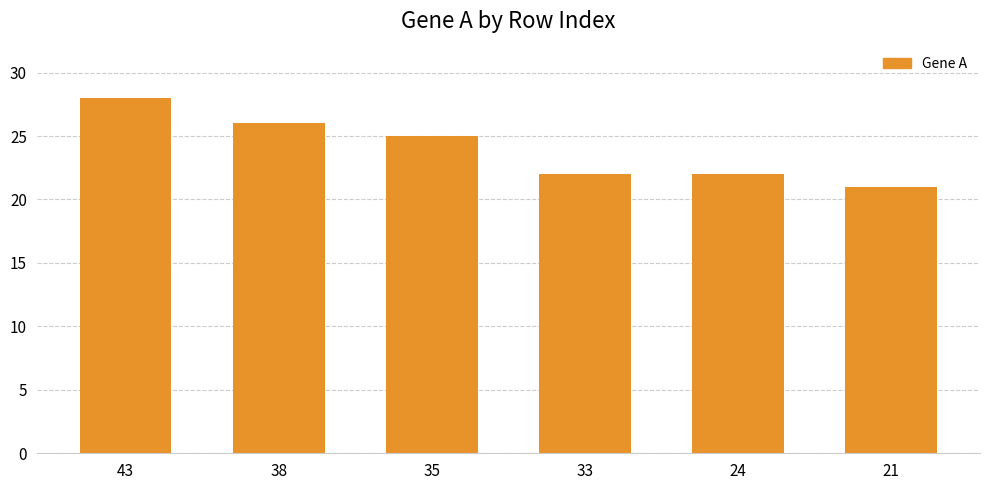

True or false: the data shows 26 at 38.

True